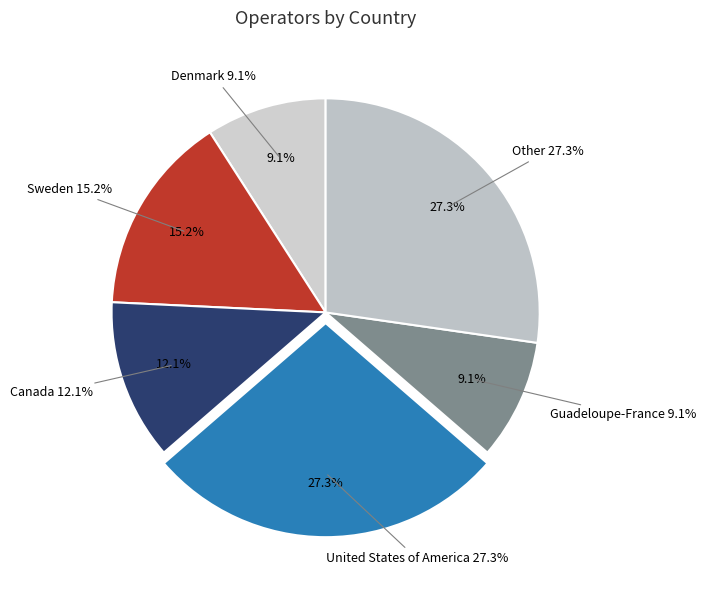

How many segments does this pie chart have?

6